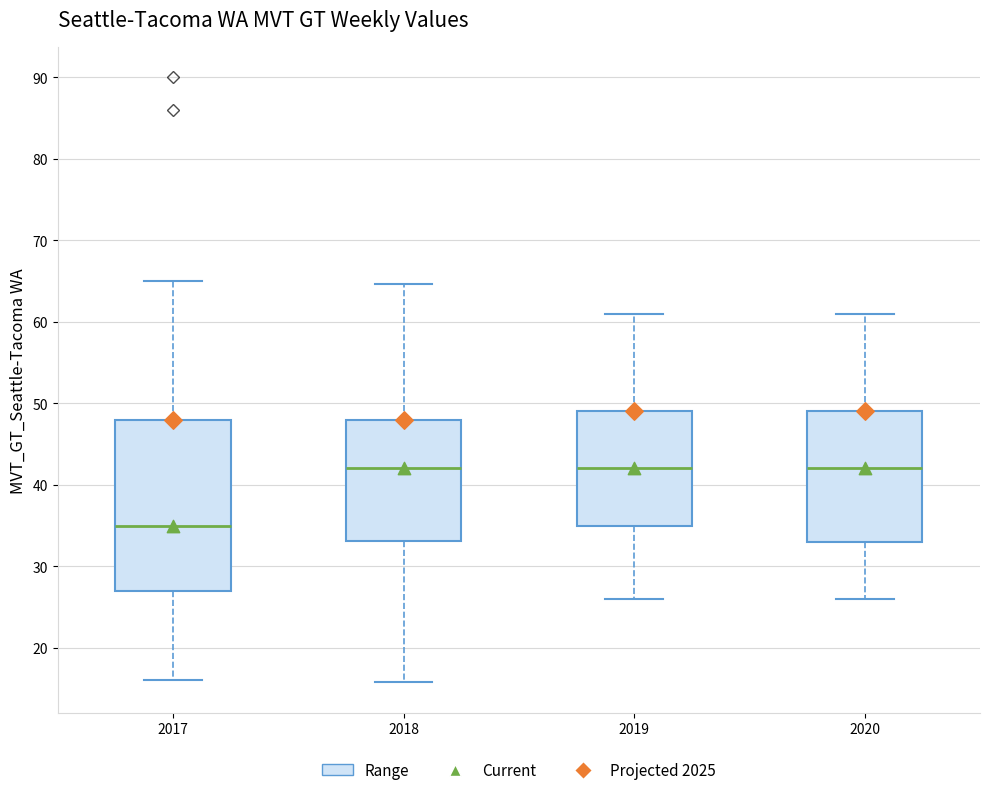

Reading left to right, transcribe this box plot: for each box, give where its median line is, the range the box spans, and where its two whiskers end, as read against the y-axis. The values are not printed on the chart, so give them approximately, as read against the axis.

2017: median 35, box 27 to 48, whiskers 16 to 65
2018: median 42, box 33 to 48, whiskers 16 to 65
2019: median 42, box 35 to 49, whiskers 26 to 61
2020: median 42, box 33 to 49, whiskers 26 to 61